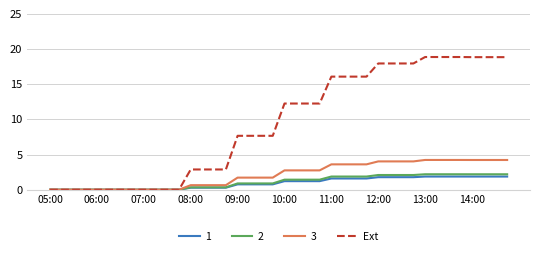

Which series has the largest total across all categories?

Ext